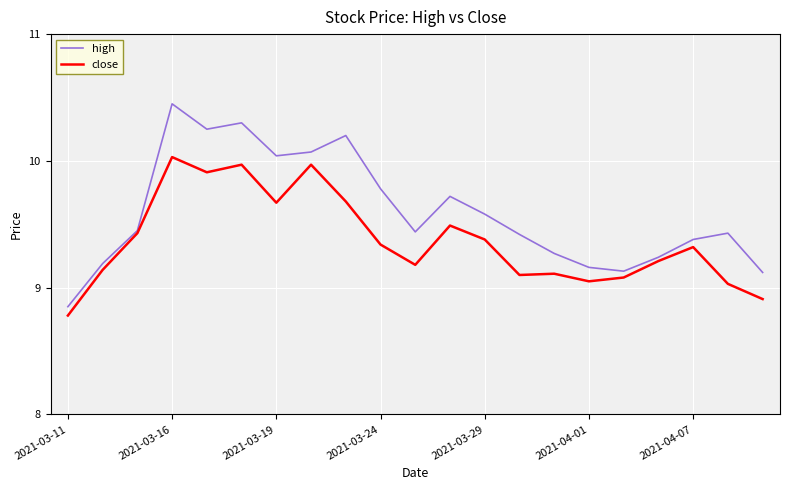

Which series has the widest spread of values?

high